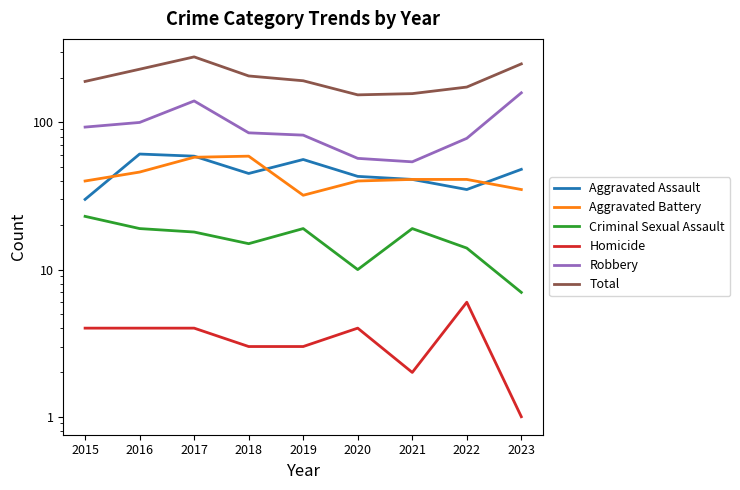

True or false: Aggravated Battery and Robbery intersect in this chart.

False